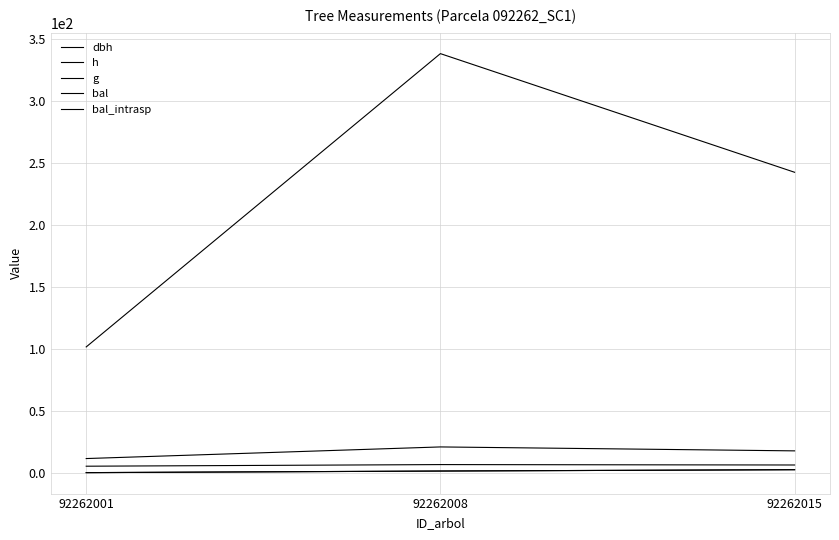

Does the chart have visible grid lines?

Yes